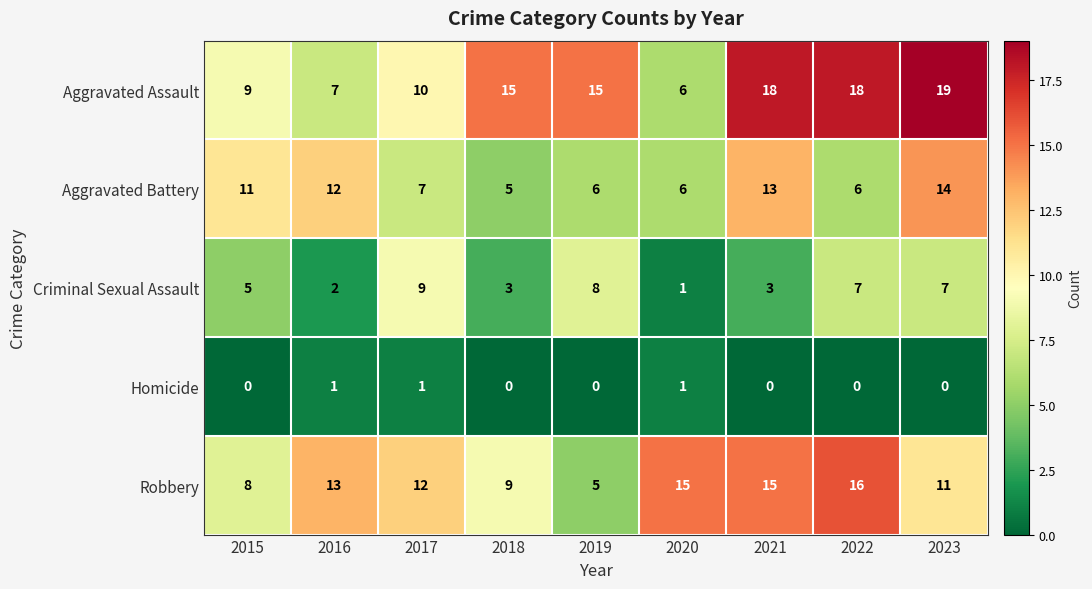

What is the spread (max minus min) of values at 2019?

15